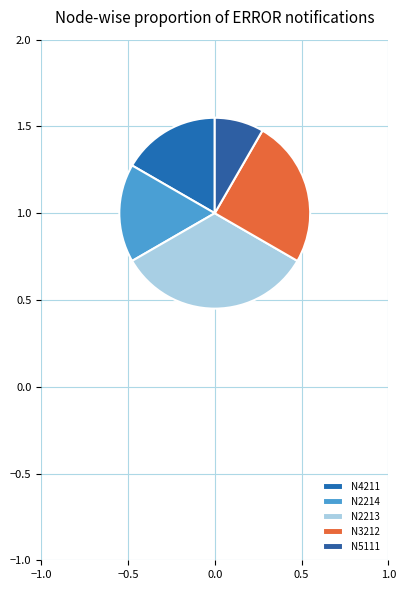

Which category has the biggest portion of the pie?

N2213